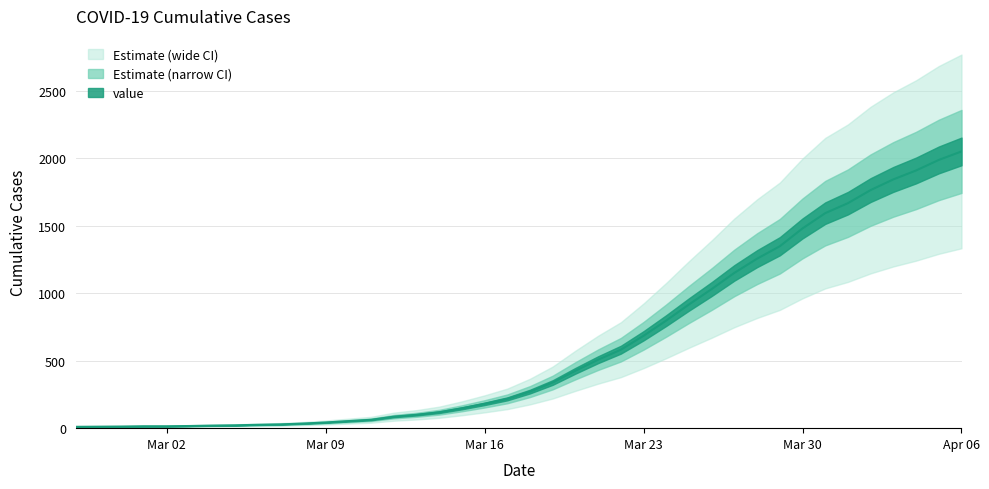

What position from the right is 2020-03-21?

17